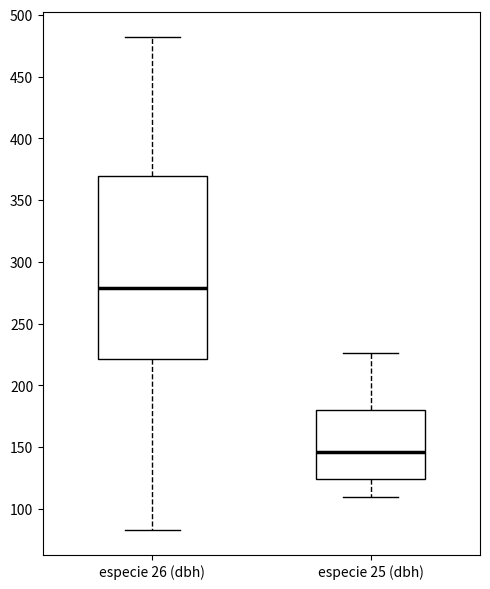

Where is the lower edge of the box for especie 25 (dbh) on the y-axis? The values are not printed on the chart, so give them approximately, as read against the axis.

125